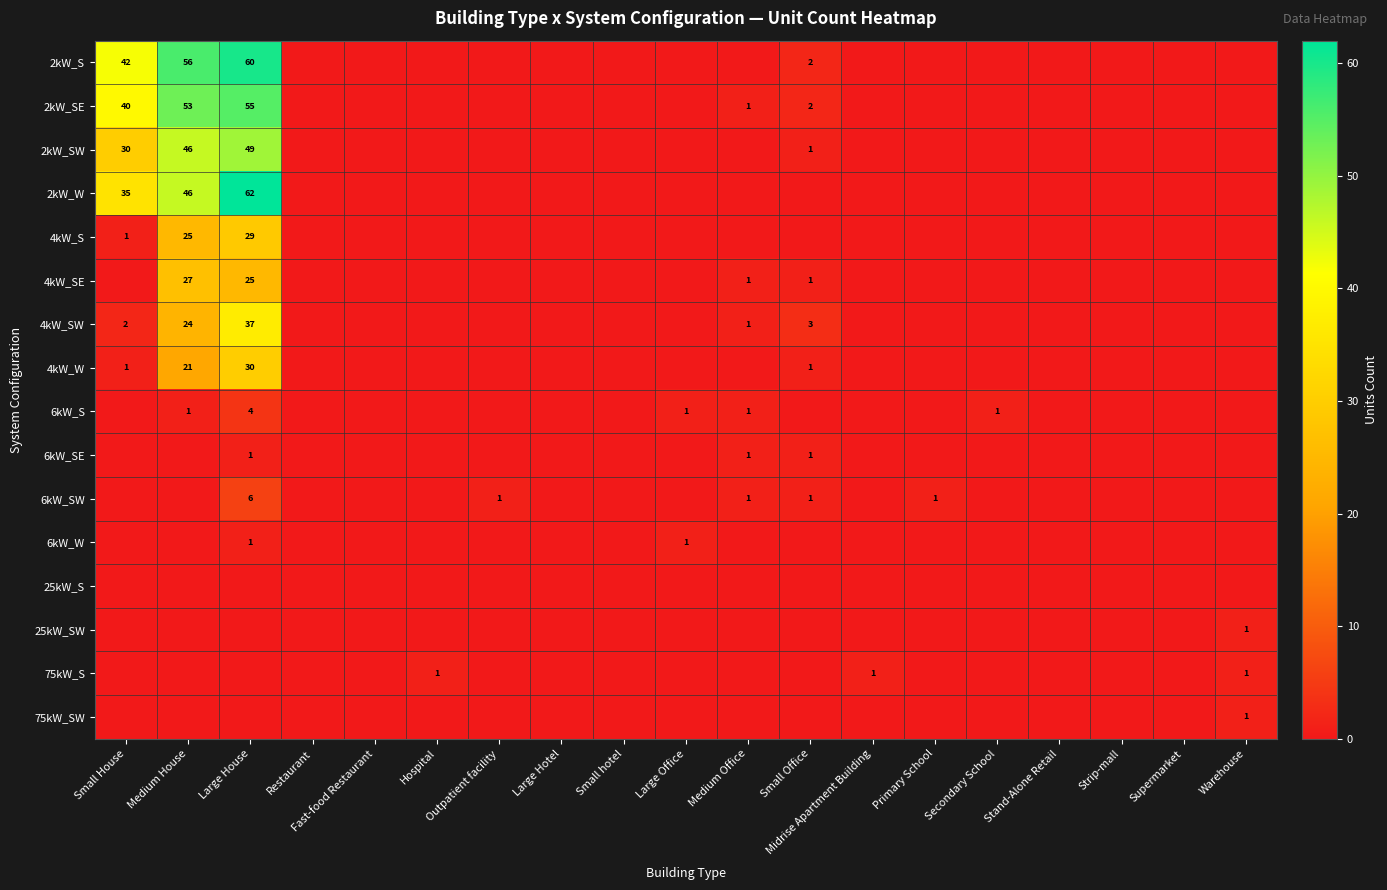

Is it true that 75kW_SW equals 1 at Warehouse?

True